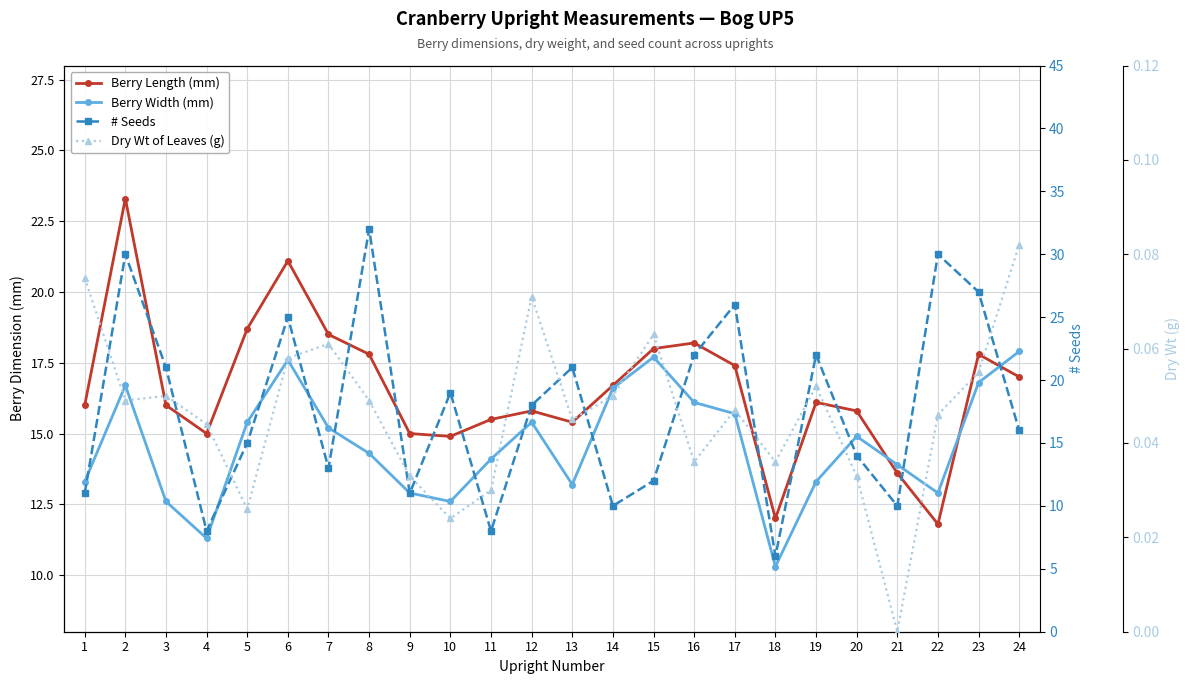

What is the difference between the # Seeds values at 21 and 1?

1.0